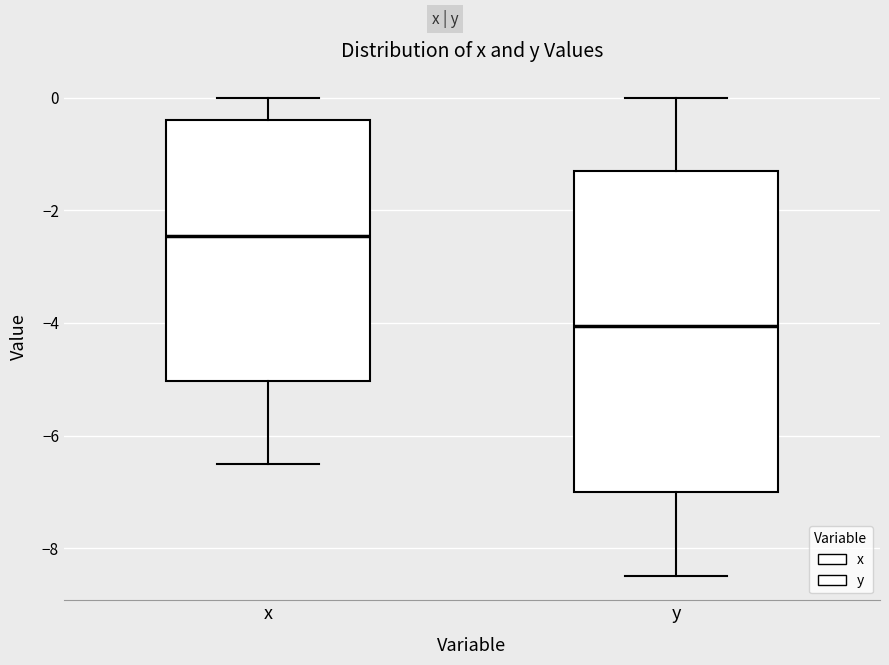

Reading left to right, transcribe this box plot: for each box, give where its median line is, the range the box spans, and where its two whiskers end, as read against the y-axis. The values are not printed on the chart, so give them approximately, as read against the axis.

x: median -2.4, box -5.0 to -0.4, whiskers -6.4 to 0.0
y: median -4.0, box -7.0 to -1.2, whiskers -8.4 to 0.0